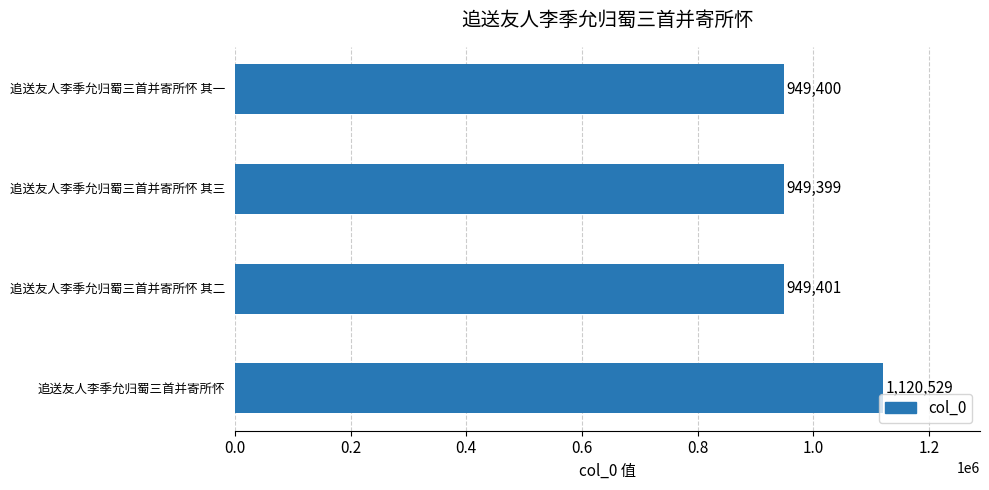

Rank the categories by value from lowest to highest.

追送友人李季允归蜀三首并寄所怀 其三, 追送友人李季允归蜀三首并寄所怀 其一, 追送友人李季允归蜀三首并寄所怀 其二, 追送友人李季允归蜀三首并寄所怀